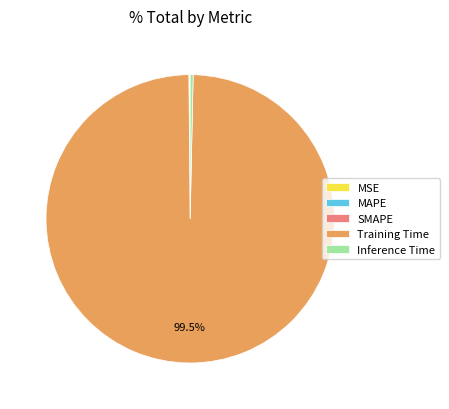

Which slice represents more than half of the pie?

Training Time